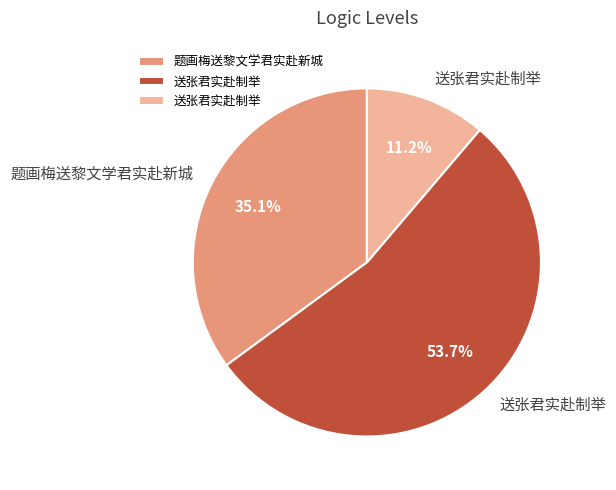

Is there any slice that represents more than half of the pie?

Yes